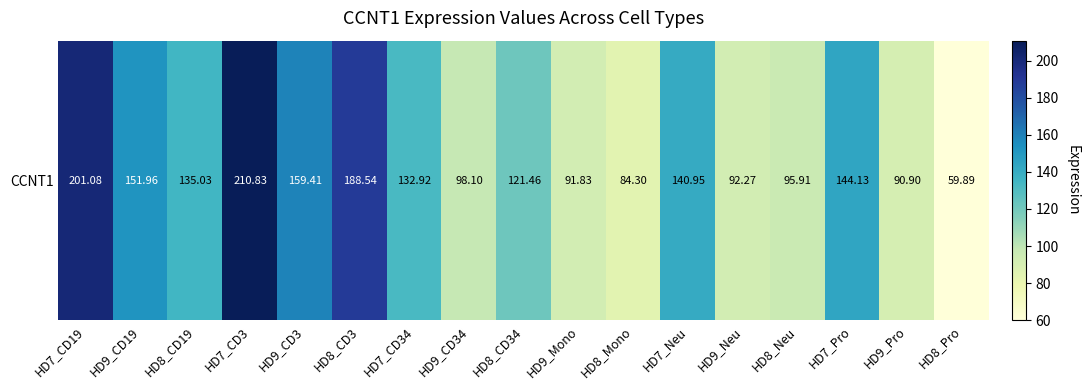

Reading left to right, what are all the values shown in this chart?

HD7_CD19=201.1	HD9_CD19=152.0	HD8_CD19=135.0	HD7_CD3=210.8	HD9_CD3=159.4	HD8_CD3=188.5	HD7_CD34=132.9	HD9_CD34=98.1	HD8_CD34=121.5	HD9_Mono=91.8	HD8_Mono=84.3	HD7_Neu=140.9	HD9_Neu=92.3	HD8_Neu=95.9	HD7_Pro=144.1	HD9_Pro=90.9	HD8_Pro=59.9